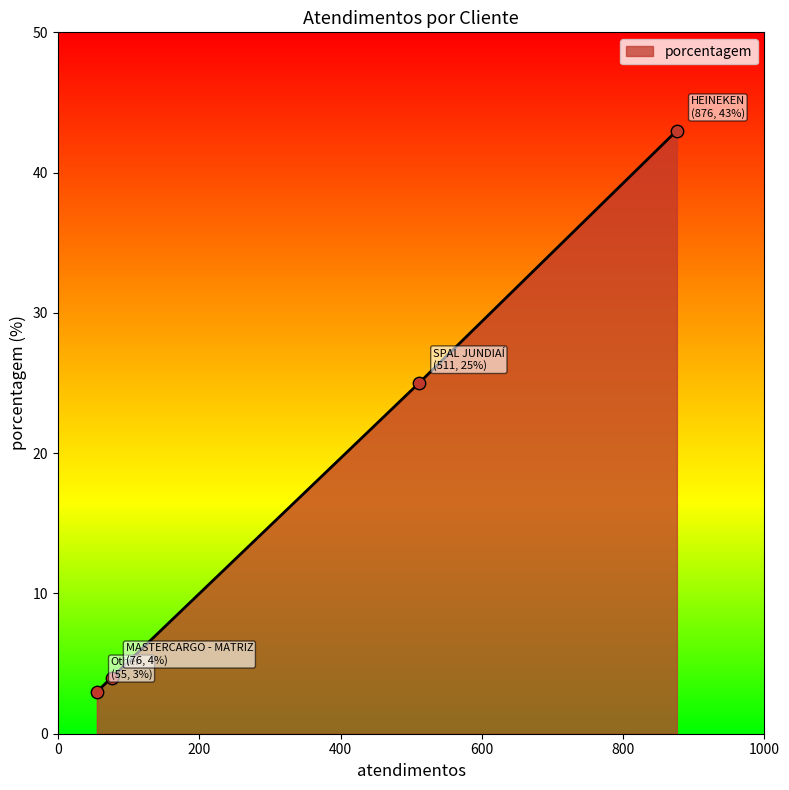

What is the greatest value displayed?

43